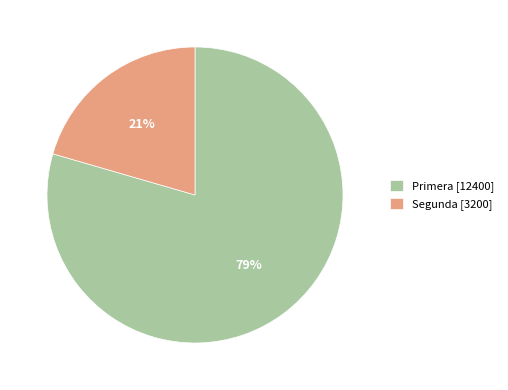

Between Segunda [3200] and Primera [12400], which is larger?

Primera [12400]